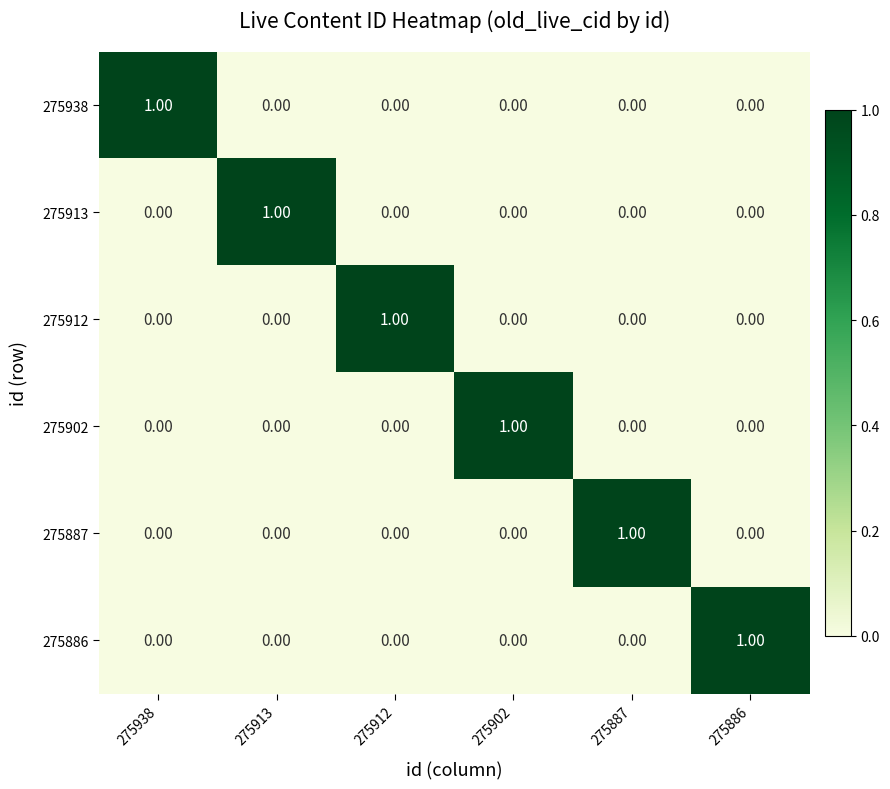

At how many categories does at least one series exceed 0?

6